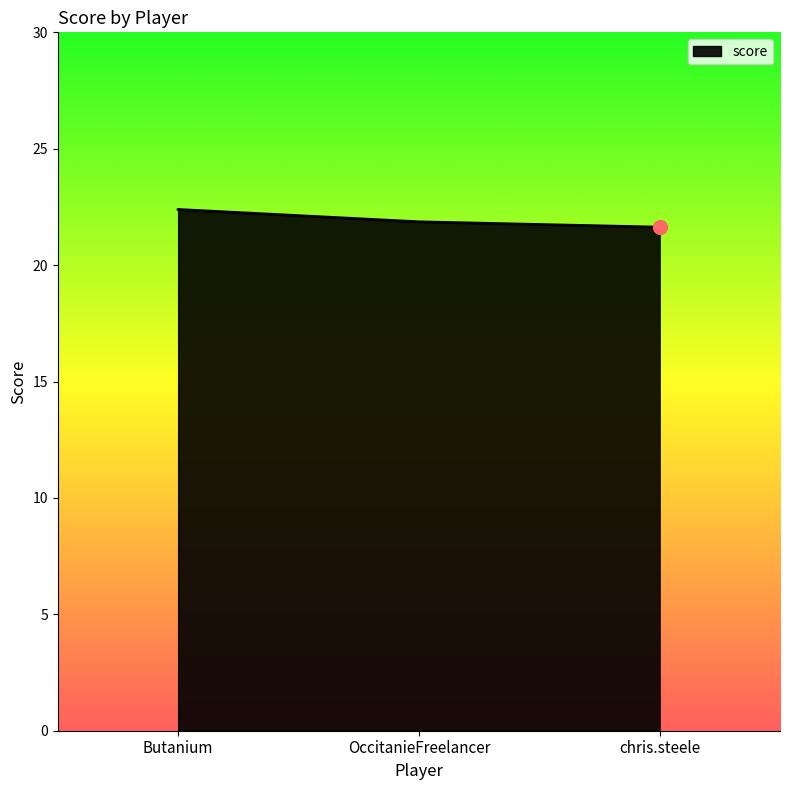

What value does the data have at chris.steele?

21.6